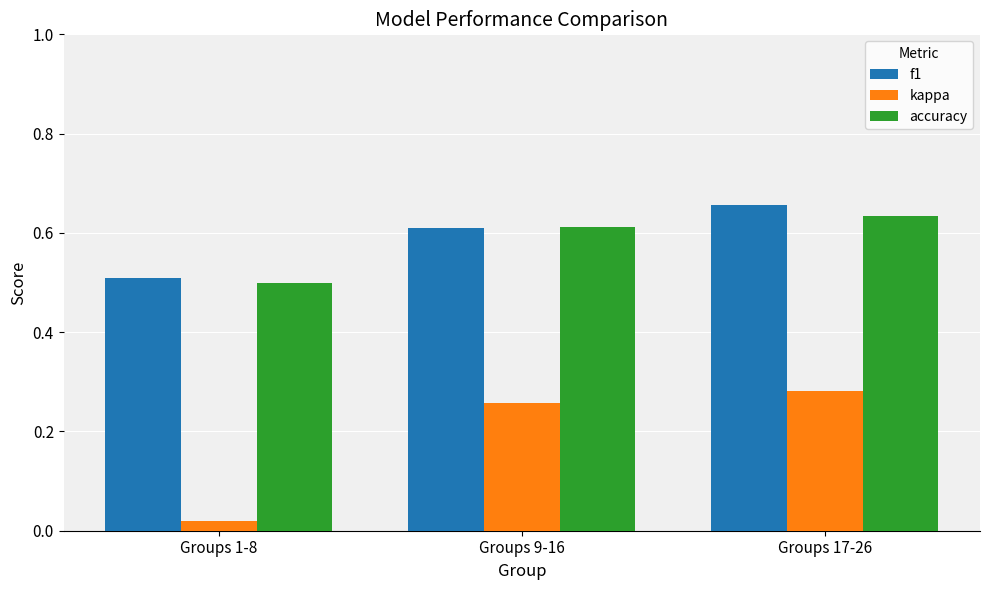

What is the label of the 2nd bar from the left?

Groups 9-16